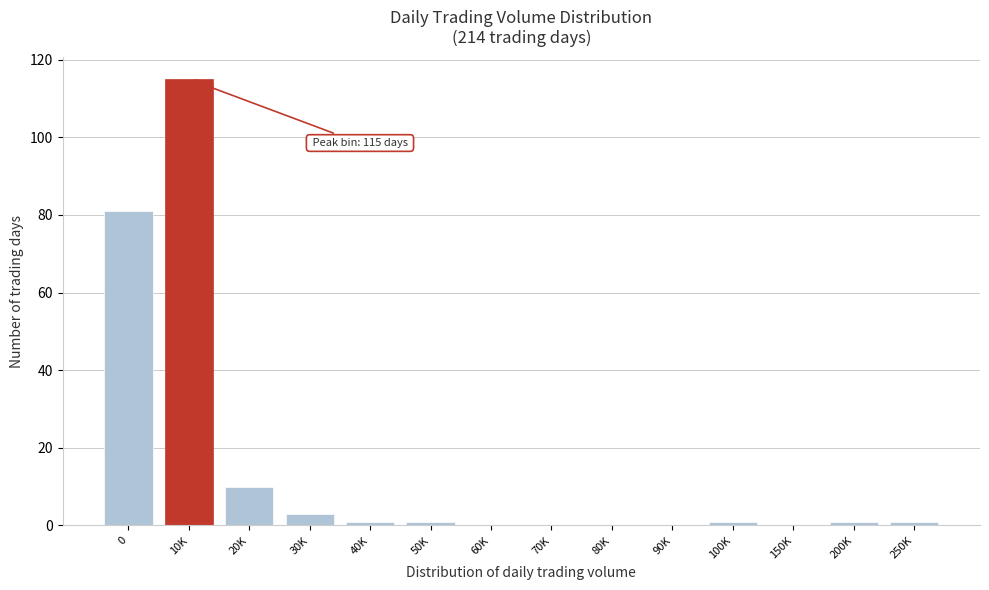

Reading left to right, transcribe all the data shown in this chart.

0=81	10K=115	20K=10	30K=3	40K=1	50K=1	60K=0	70K=0	80K=0	90K=0	100K=1	150K=0	200K=1	250K=1